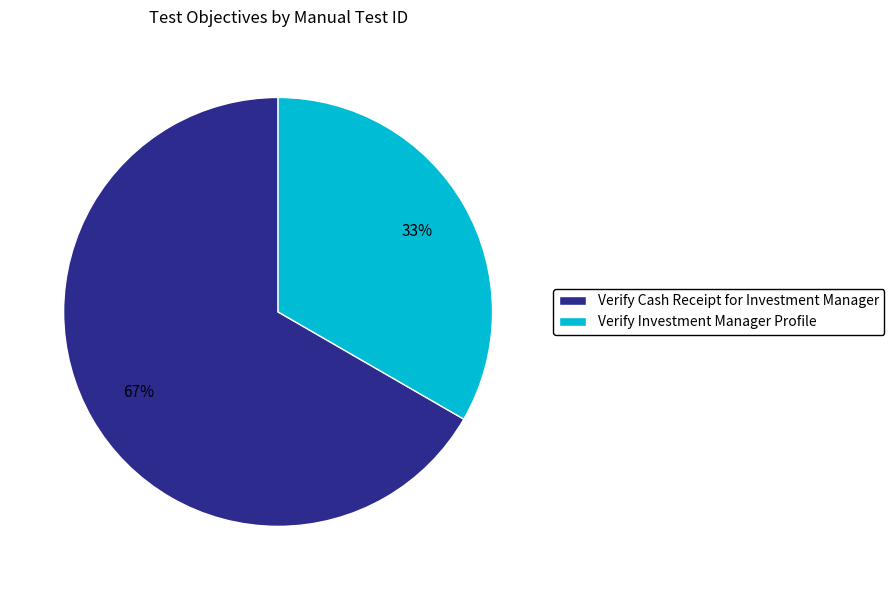

What is the ratio of the value at Verify Investment Manager Profile to the value at Verify Cash Receipt for Investment Manager?

0.5